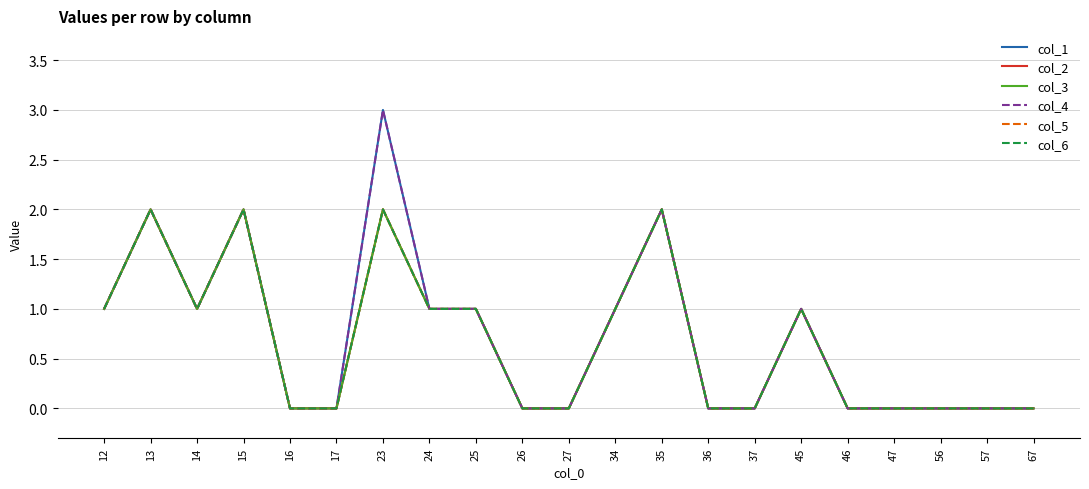

List the labels in order of col_1 value, smallest first.

16, 17, 26, 27, 36, 37, 46, 47, 56, 57, 67, 12, 14, 24, 25, 34, 45, 13, 15, 35, 23